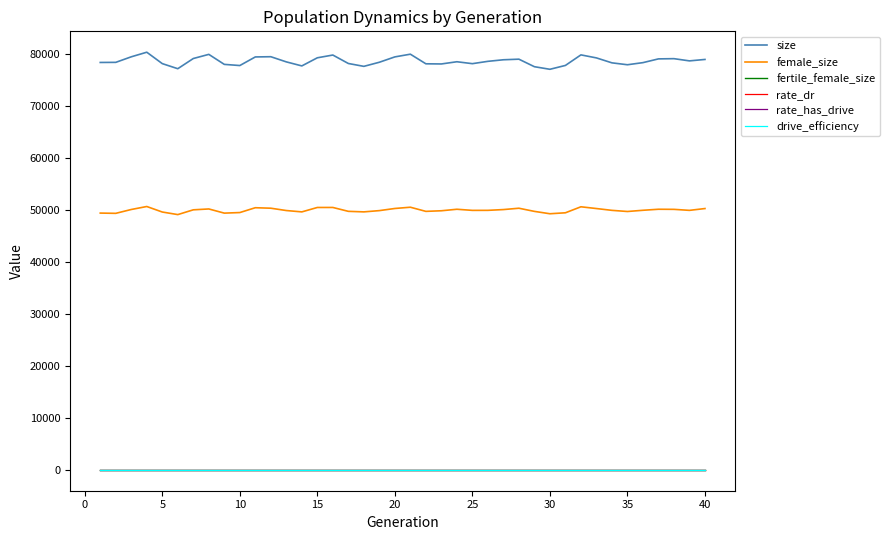

Does the chart display data point markers on the line(s)?

No